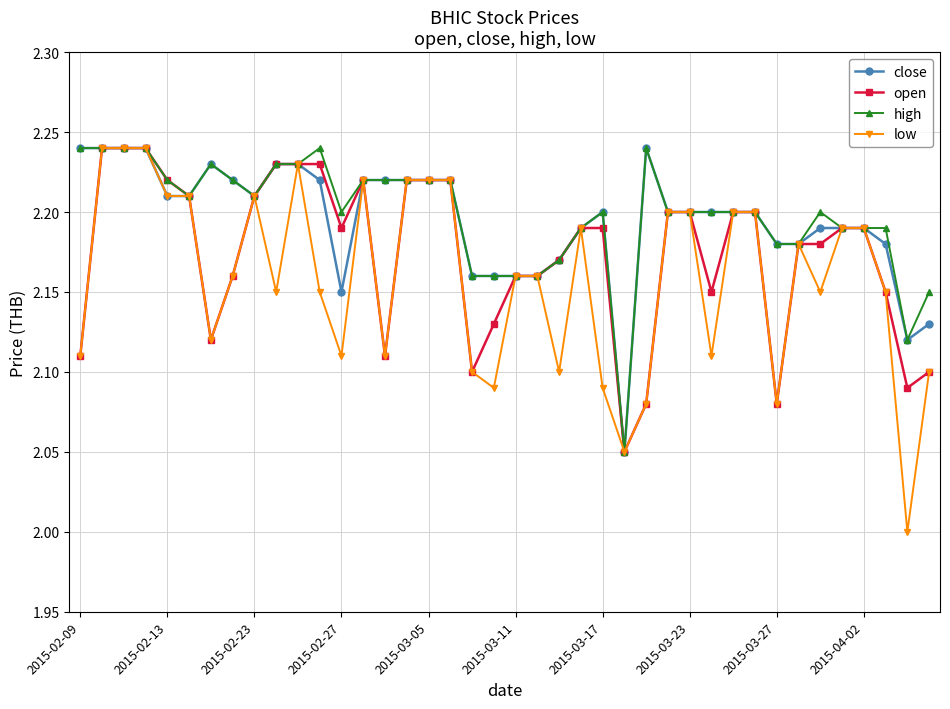

At how many categories does at least one series exceed 2?

40